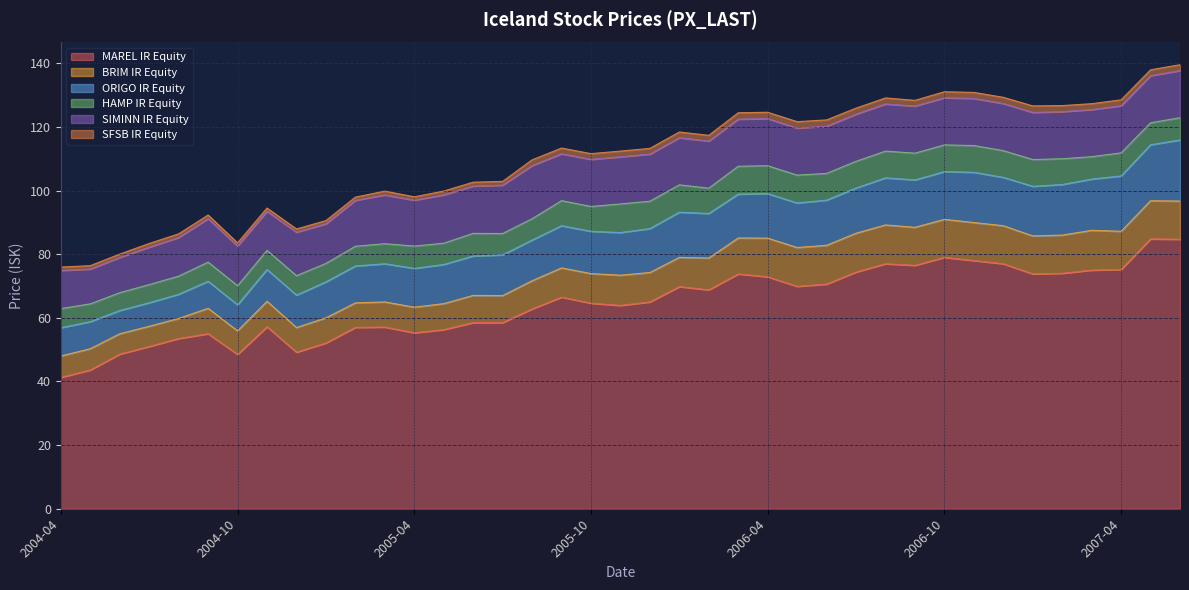

At which category does SFSB IR Equity reach its first local peak?

2004-05